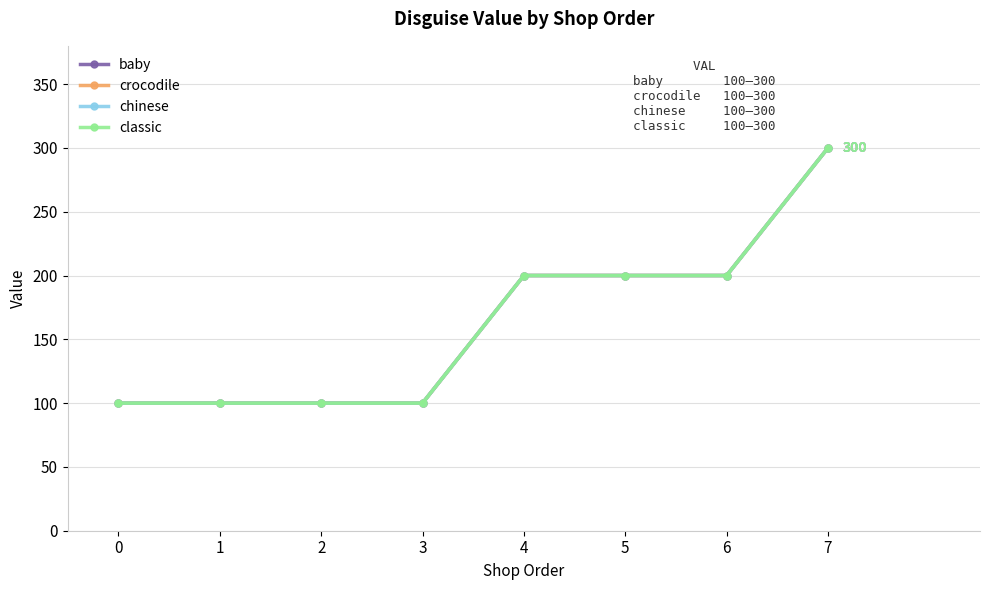

Is this an area chart (filled region under the line)?

No